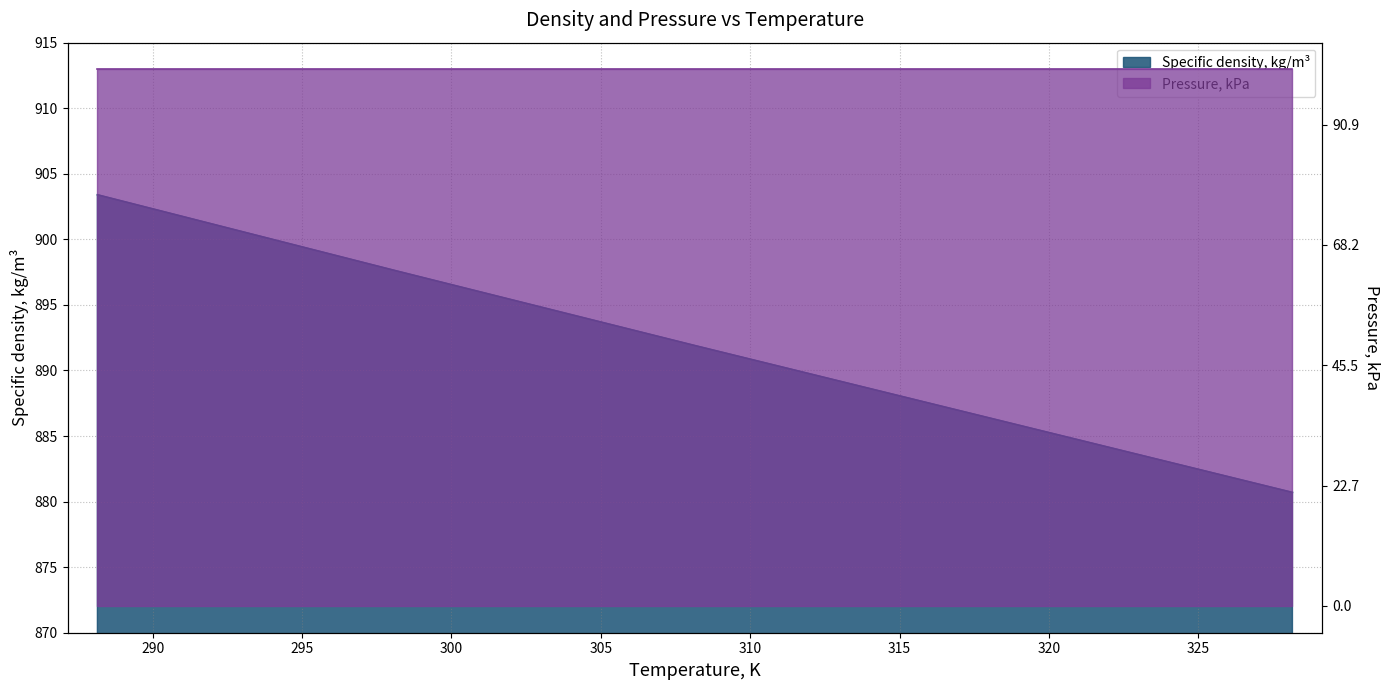

Is it true that the value at 328.15 is 1442.2?

False